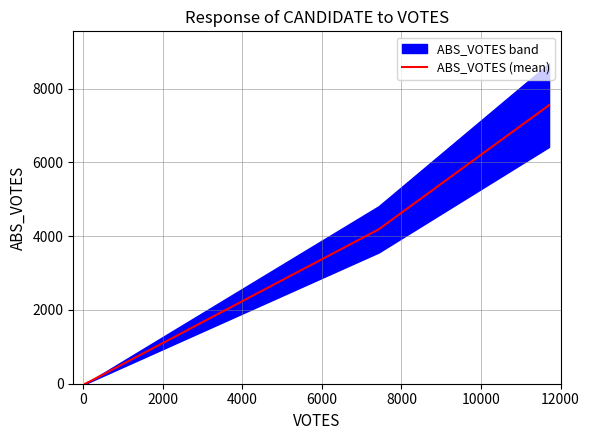

What is the highest value of the ABS_VOTES (mean) series?

7555